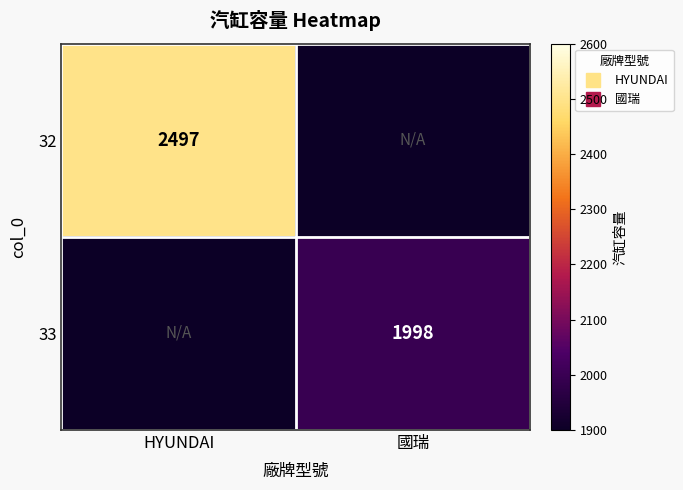

At 國瑞, list the series in order from largest to smallest.

33, 32